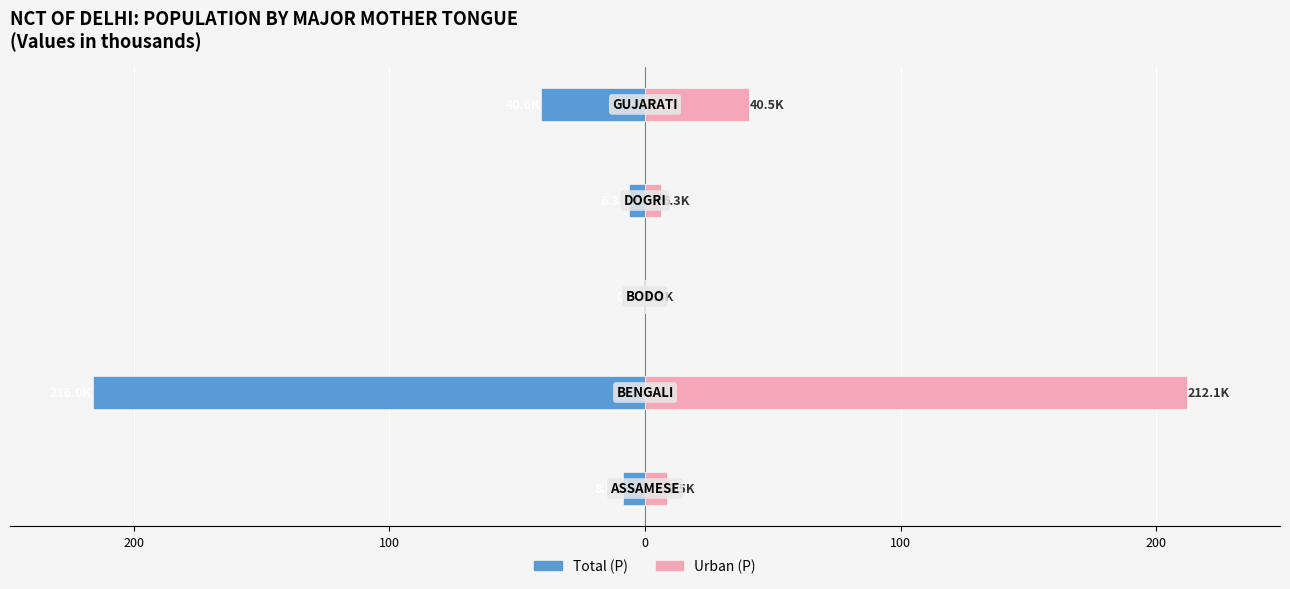

True or false: Total (P) has a value of -216.0 at 200.

True